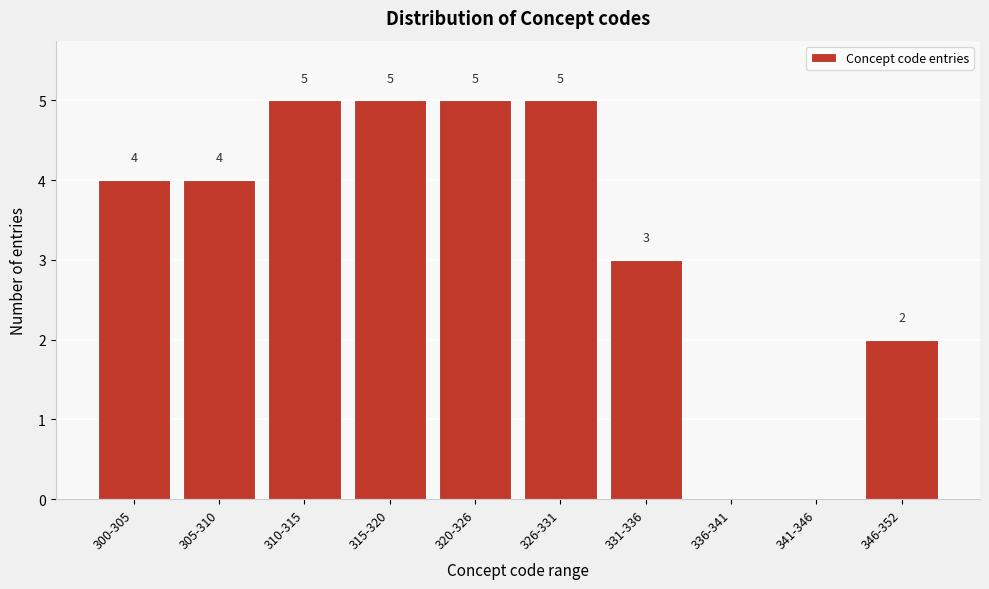

Reading left to right, extract all data points from this chart.

300-305=4	305-310=4	310-315=5	315-320=5	320-326=5	326-331=5	331-336=3	336-341=0	341-346=0	346-352=2